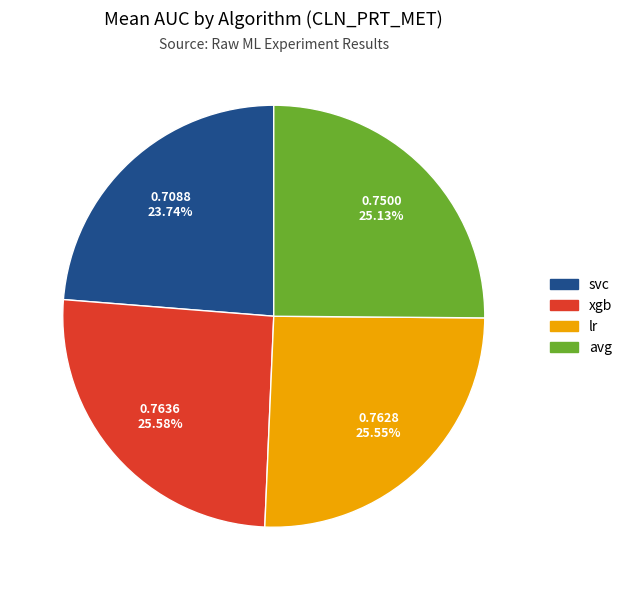

To the nearest percent, what is the difference between the largest and smallest slice percentages?

2%